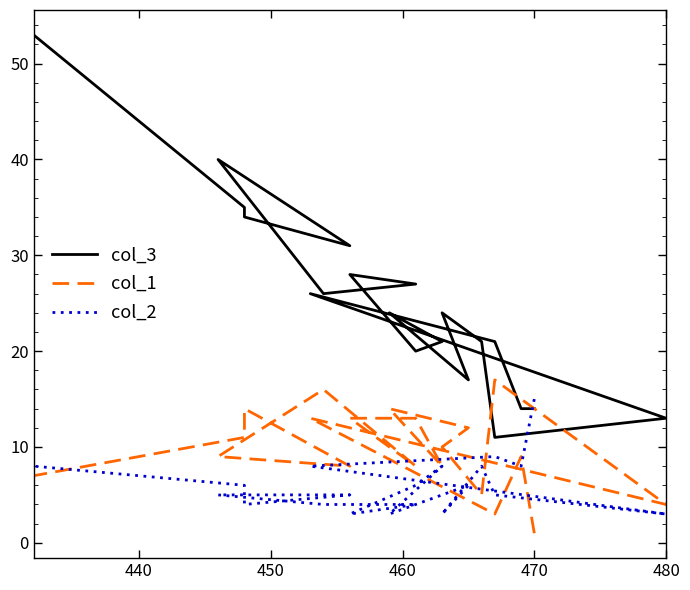

What is the difference between the second highest and minimum values in the col_1 series?

15